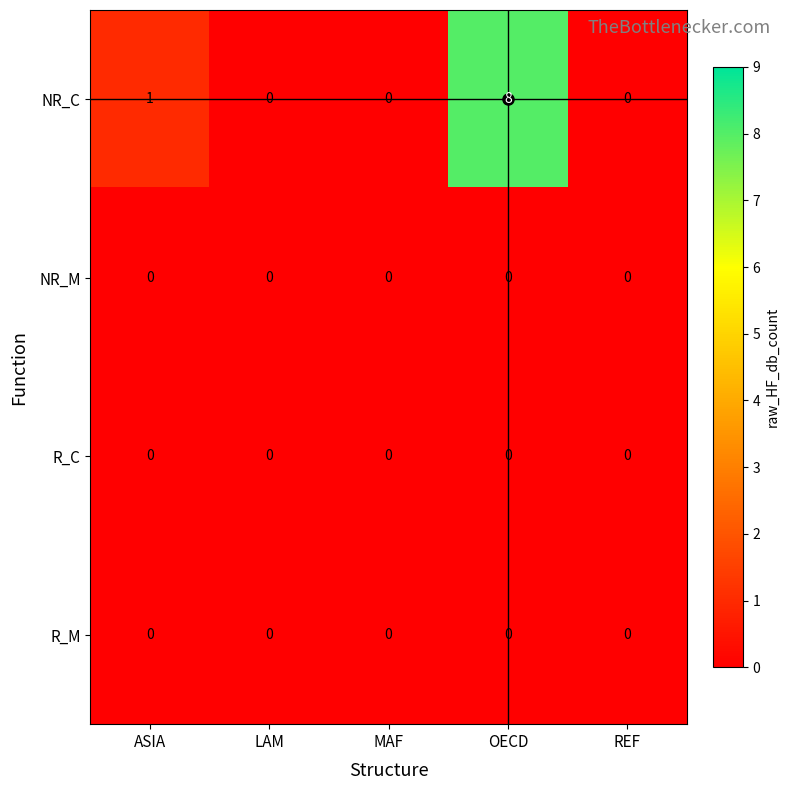

What is the difference between the maximum and second lowest values in the NR_C series?

8